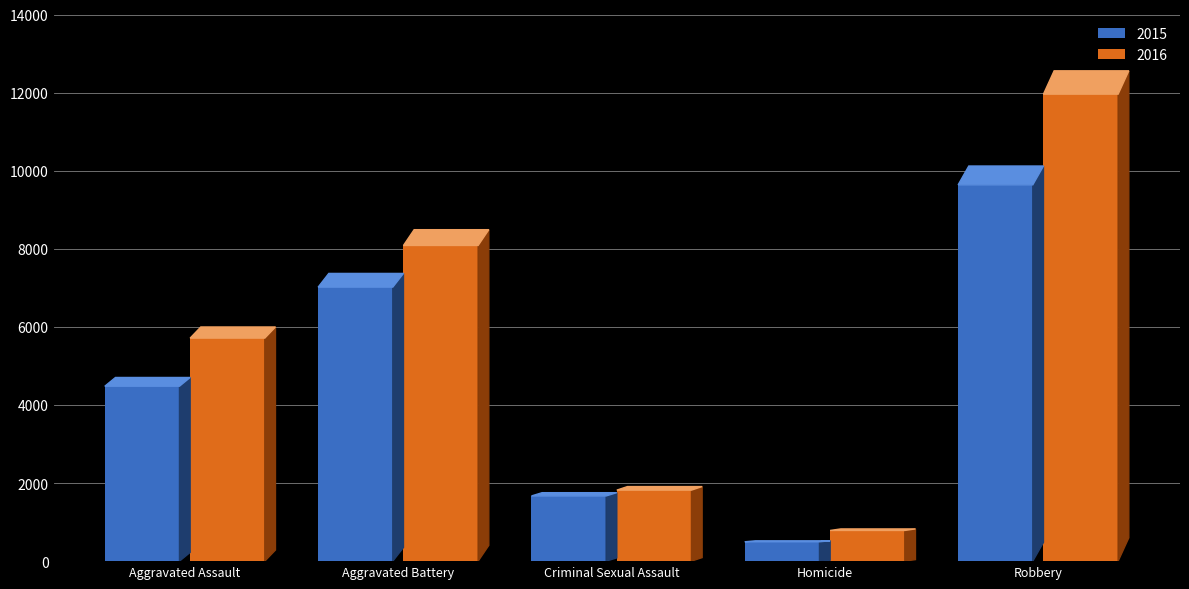

What is the minimum value for 2015?

496